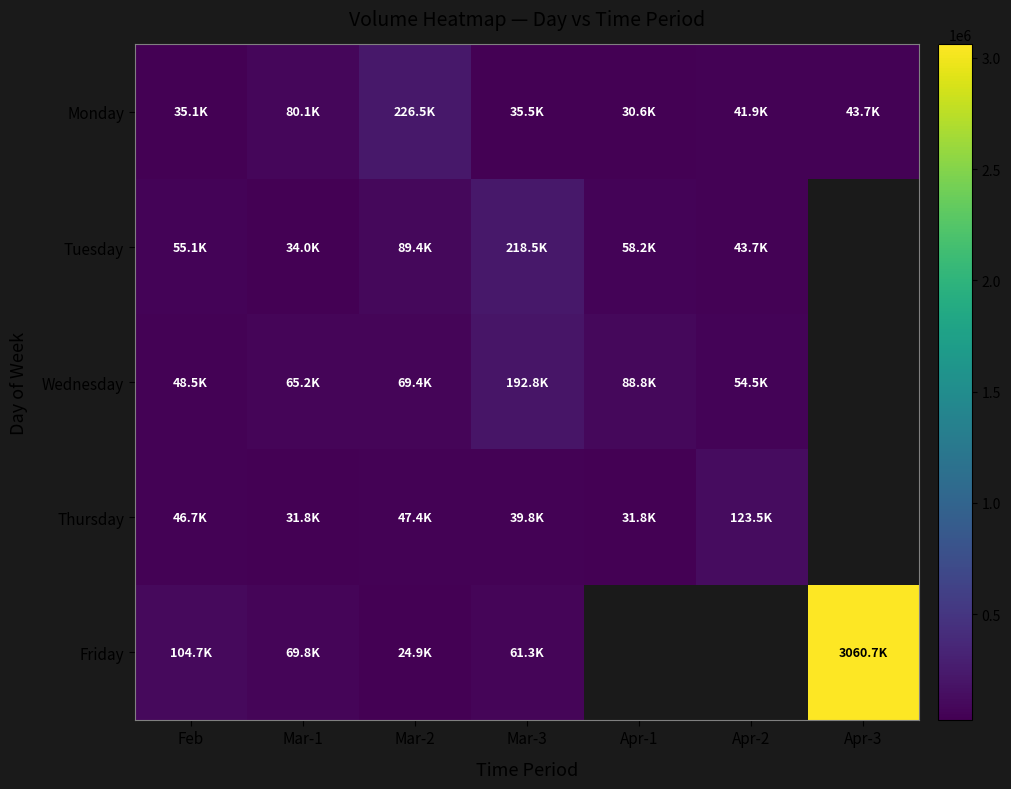

Which label corresponds to the smallest value in the chart?

Mar-2